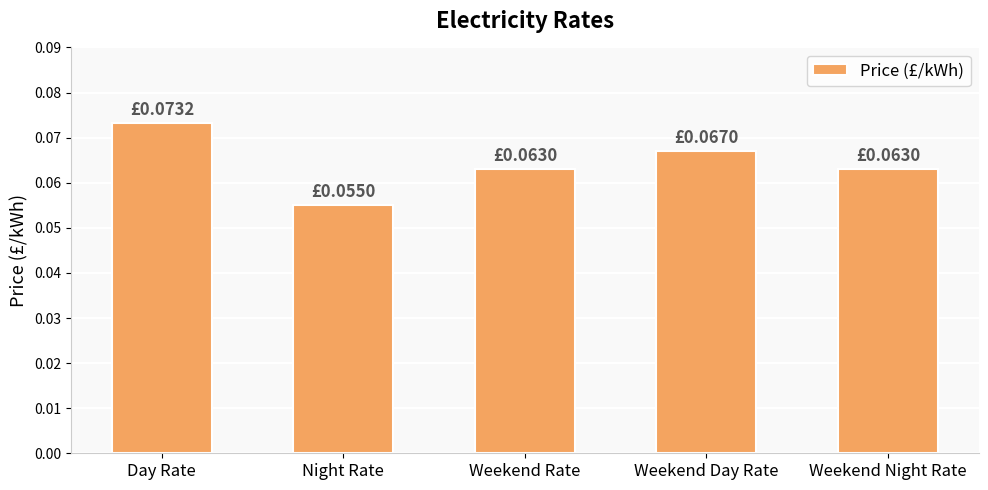

How many values are between 0 and 1?

5